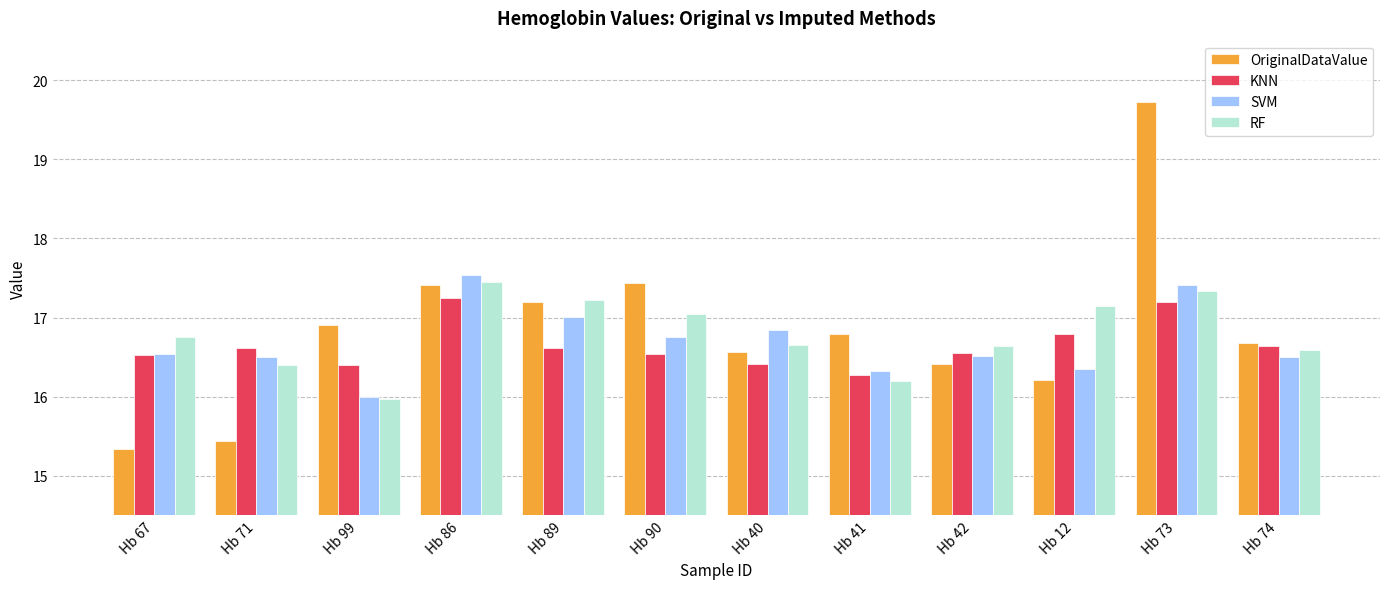

What is the sum of all OriginalDataValue values?

202.1